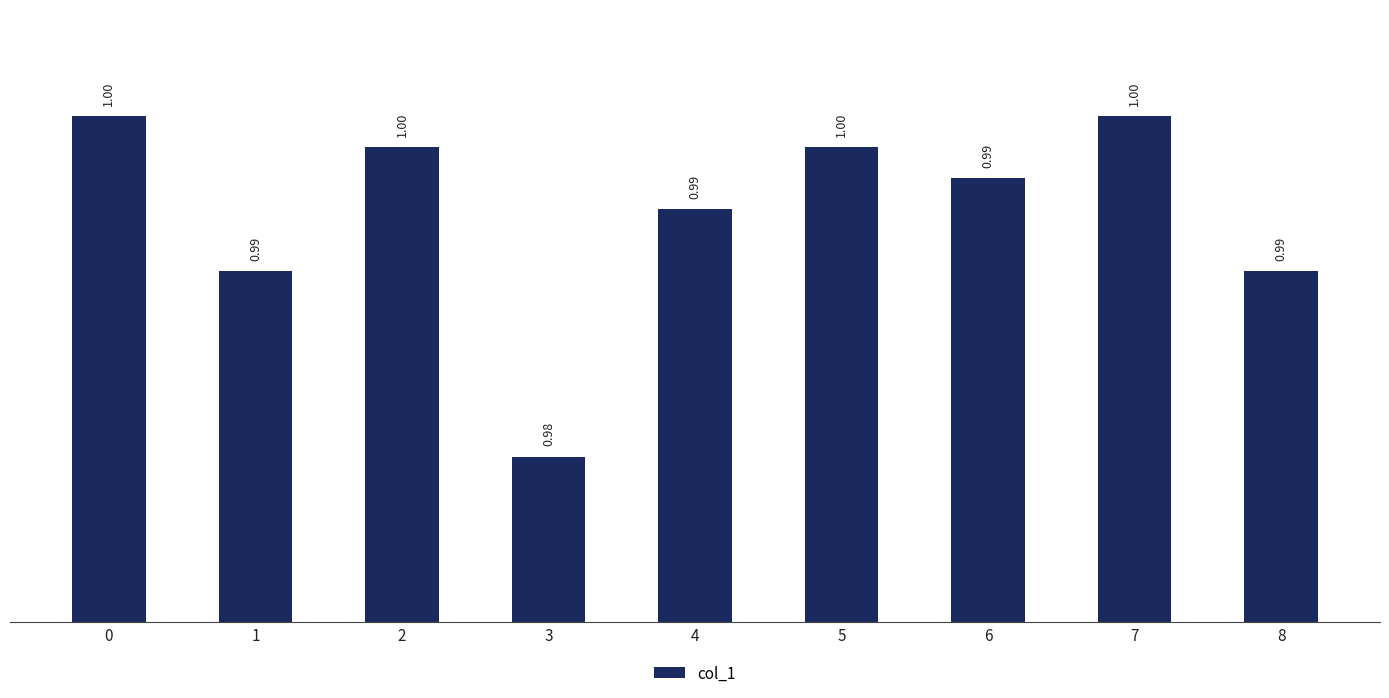

True or false: the data shows 0.7 at 8.

False